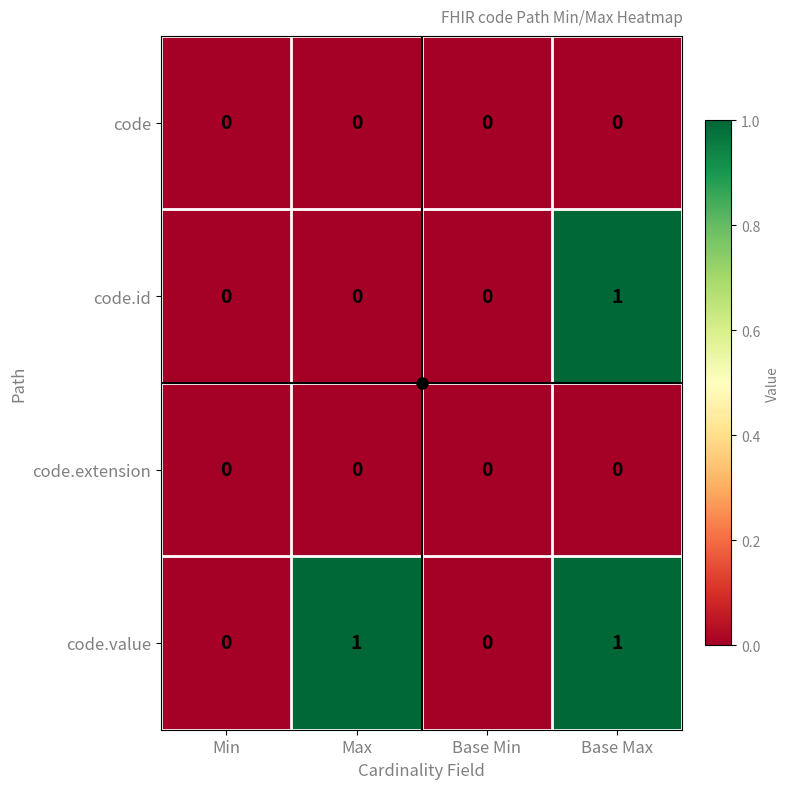

Which series changed the most between Min and Max?

code.value